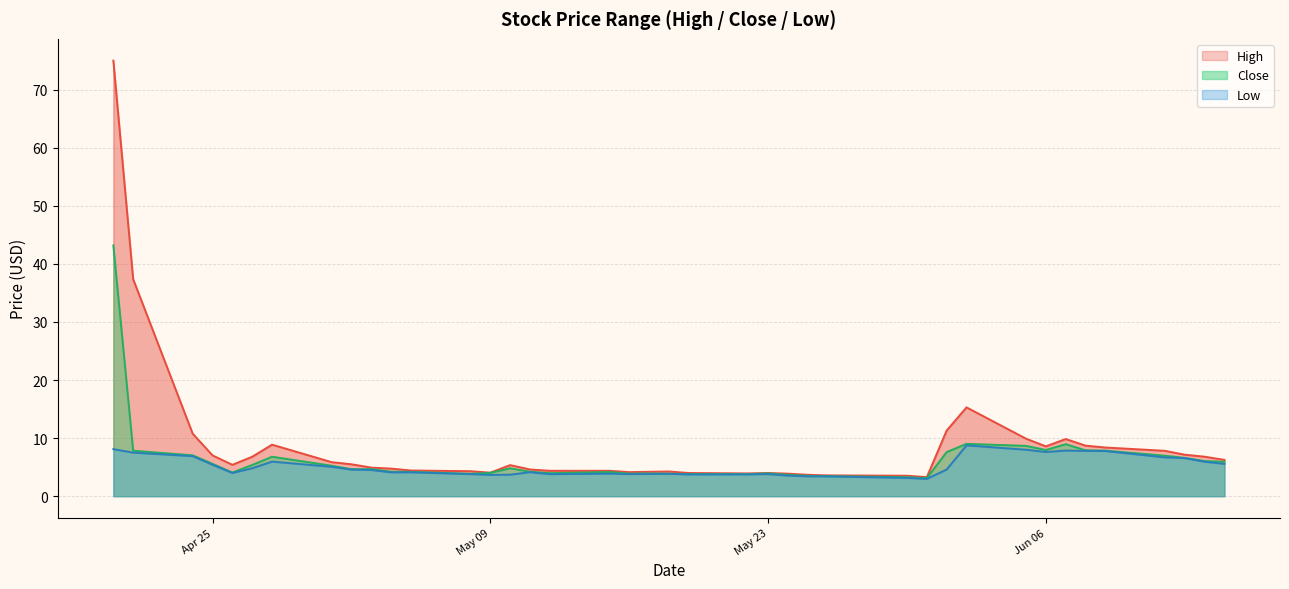

True or false: Low and Close cross at least once.

False